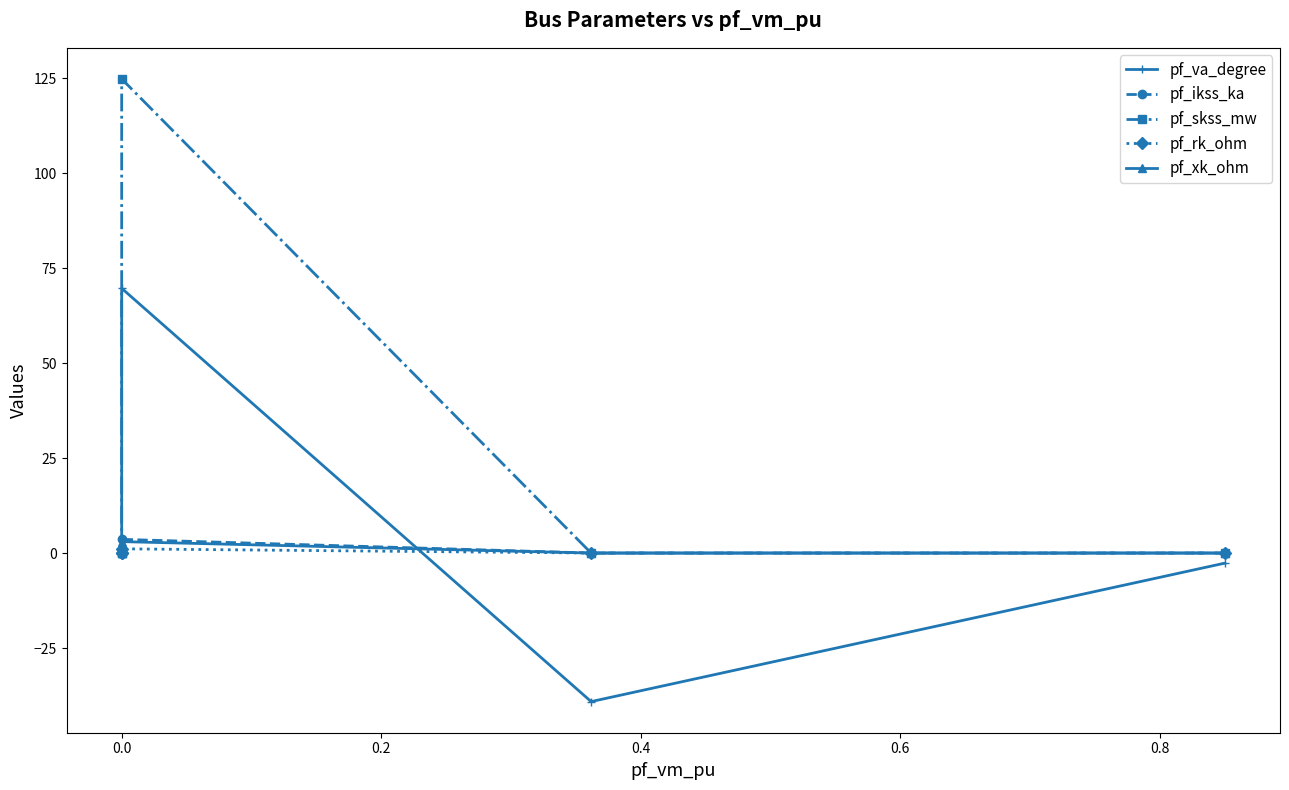

Is the value of pf_skss_mw at −0.2 greater than the value of pf_rk_ohm at 0.4?

No